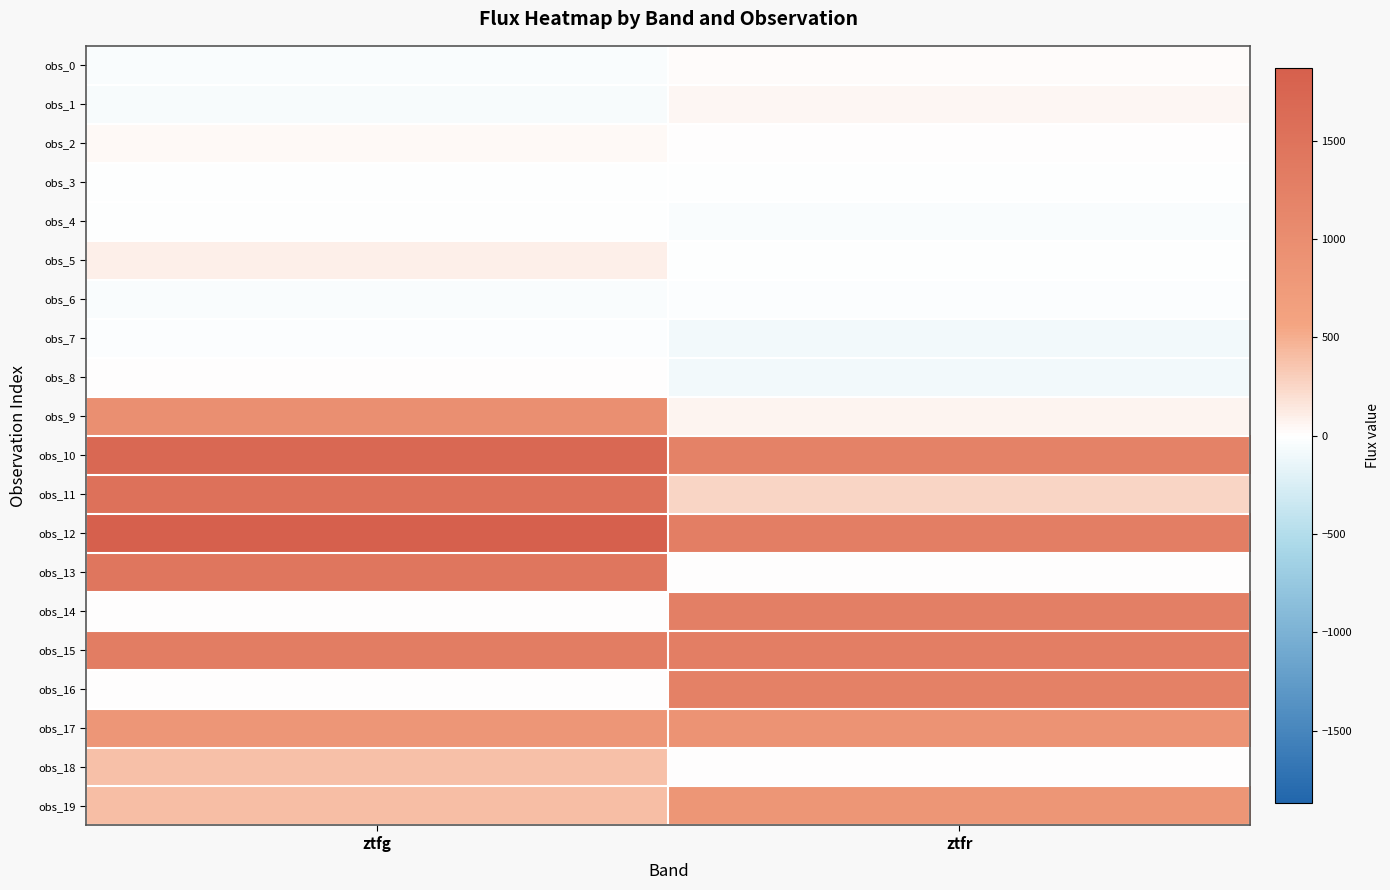

Reading right to left, what are all the values shown in this chart?

obs_0: ztfr=20.3	ztfg=-38.9
obs_1: ztfr=49.3	ztfg=-45.7
obs_2: ztfr=11.0	ztfg=31.6
obs_3: ztfr=-13.9	ztfg=-12.6
obs_4: ztfr=-39.0	ztfg=-11.0
obs_5: ztfr=-8.1	ztfg=92.0
obs_6: ztfr=-24.4	ztfg=-38.3
obs_7: ztfr=-86.0	ztfg=-28.0
obs_8: ztfr=-73.6	ztfg=0.0
obs_9: ztfr=63.8	ztfg=958.1
obs_10: ztfr=1215.2	ztfg=1700.7
obs_11: ztfr=253.2	ztfg=1532.2
obs_12: ztfr=1285.2	ztfg=1869.5
obs_13: ztfr=0.0	ztfg=1438.4
obs_14: ztfr=1266.1	ztfg=0.0
obs_15: ztfr=1270.9	ztfg=1304.6
obs_16: ztfr=1241.2	ztfg=0.0
obs_17: ztfr=892.6	ztfg=819.1
obs_18: ztfr=0.0	ztfg=388.5
obs_19: ztfr=840.4	ztfg=400.2